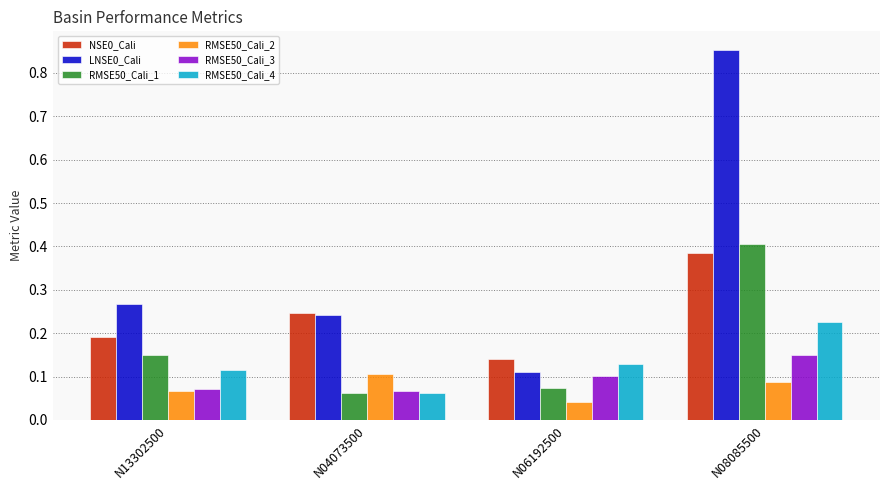

Reading left to right, what are all the values shown in this chart?

NSE0_Cali: N13302500=0.2	N04073500=0.2	N06192500=0.1	N08085500=0.4
LNSE0_Cali: N13302500=0.3	N04073500=0.2	N06192500=0.1	N08085500=0.9
RMSE50_Cali_1: N13302500=0.1	N04073500=0.1	N06192500=0.1	N08085500=0.4
RMSE50_Cali_2: N13302500=0.1	N04073500=0.1	N06192500=0.0	N08085500=0.1
RMSE50_Cali_3: N13302500=0.1	N04073500=0.1	N06192500=0.1	N08085500=0.2
RMSE50_Cali_4: N13302500=0.1	N04073500=0.1	N06192500=0.1	N08085500=0.2